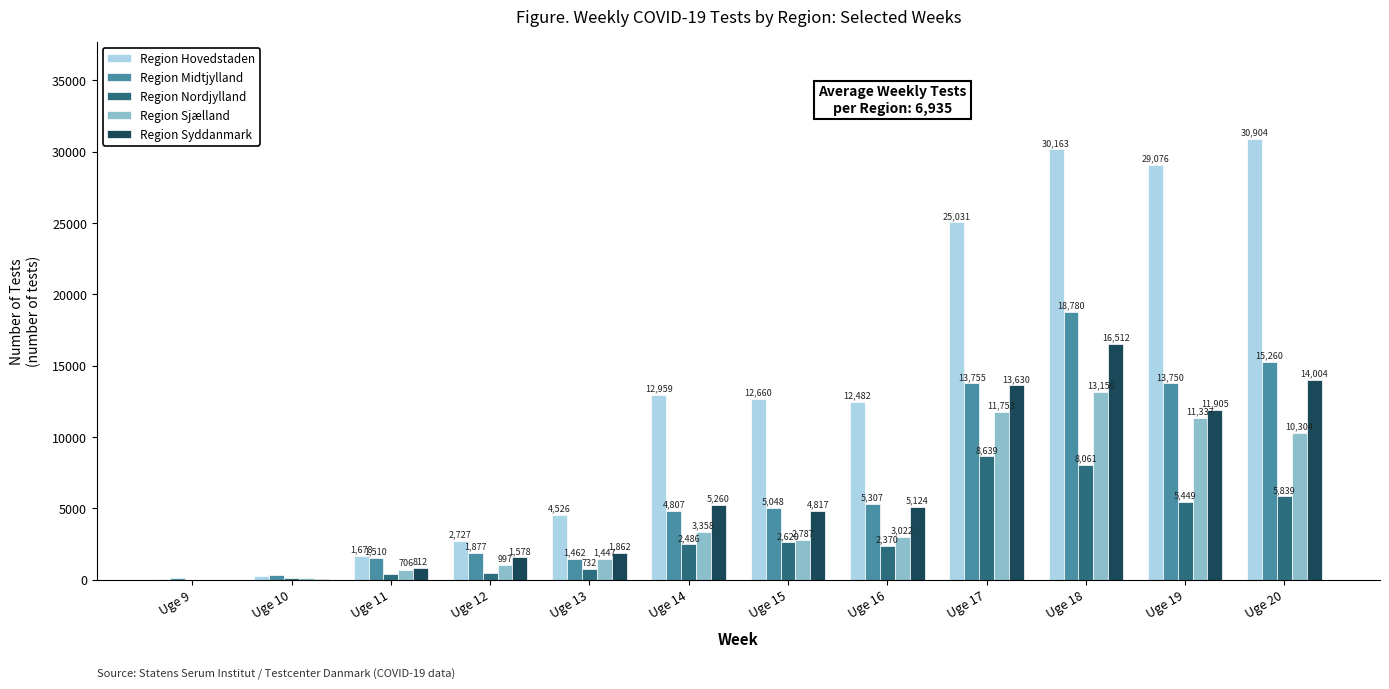

How many positive values does the Region Nordjylland series have?

11